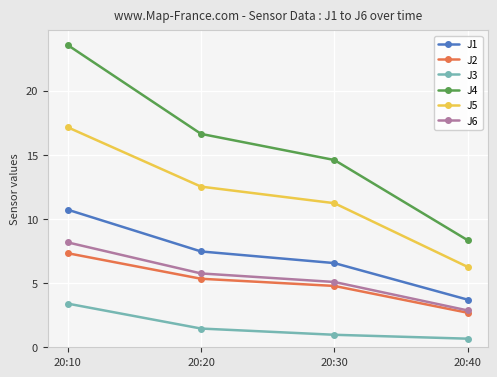

At which category is the sum across all series the highest?

20:10